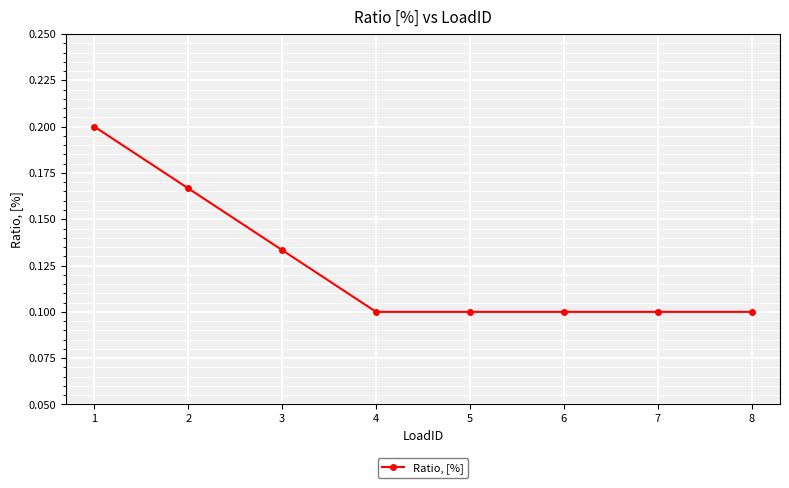

Does the chart have visible grid lines?

Yes